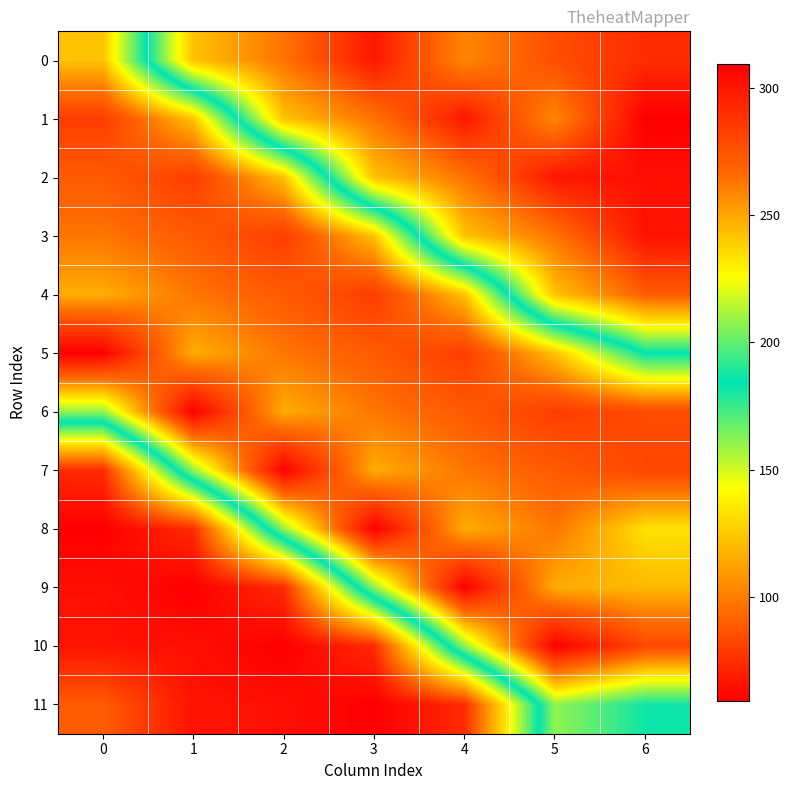

Reading left to right, transcribe all the data shown in this chart.

0: 0=242.0	1=123.0	2=97.0	3=67.0	4=103.0	5=85.0	6=73.7
1: 0=284.0	1=242.0	2=123.0	3=97.0	4=67.0	5=103.0	6=59.3
2: 0=272.0	1=284.0	2=242.0	3=123.0	4=97.0	5=67.0	6=64.5
3: 0=263.0	1=272.0	2=284.0	3=242.0	4=123.0	5=97.0	6=65.7
4: 0=248.0	1=263.0	2=272.0	3=284.0	4=242.0	5=123.0	6=89.5
5: 0=309.2	1=248.0	2=263.0	3=272.0	4=284.0	5=242.0	6=183.7
6: 0=208.2	1=309.2	2=248.0	3=263.0	4=272.0	5=284.0	6=278.6
7: 0=73.7	1=208.2	2=309.2	3=248.0	4=263.0	5=272.0	6=280.2
8: 0=59.3	1=73.7	2=208.2	3=309.2	4=248.0	5=263.0	6=233.7
9: 0=64.5	1=59.3	2=73.7	3=208.2	4=309.2	5=248.0	6=244.8
10: 0=65.7	1=64.5	2=59.3	3=73.7	4=208.2	5=309.2	6=279.3
11: 0=89.5	1=65.7	2=64.5	3=59.3	4=73.7	5=208.2	6=186.5